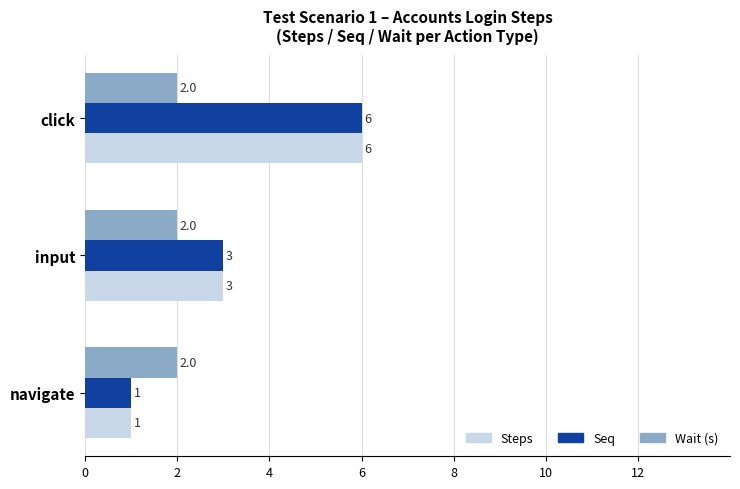

The value of Wait (s) at click is 4. True or false?

False